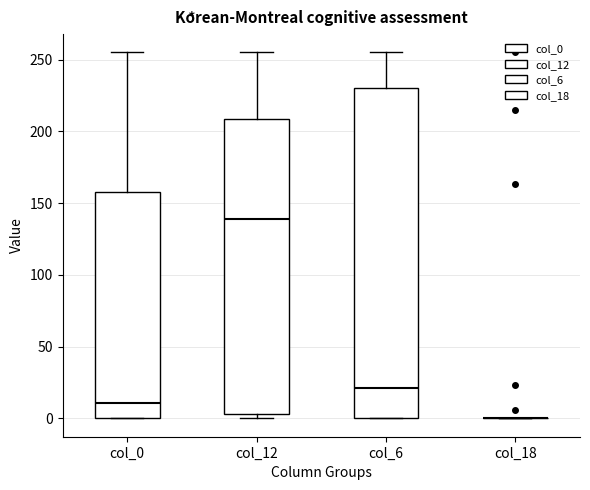

Reading left to right, read every box against the y-axis: the position of its median line, the range the box covers, and the ends of its whiskers. The values are not printed on the chart, so give them approximately, as read against the axis.

col_0: median 10, box 0 to 160, whiskers 0 to 255
col_12: median 140, box 5 to 210, whiskers 0 to 255
col_6: median 20, box 0 to 230, whiskers 0 to 255
col_18: box collapsed to a line at 0, whiskers 0 to 0